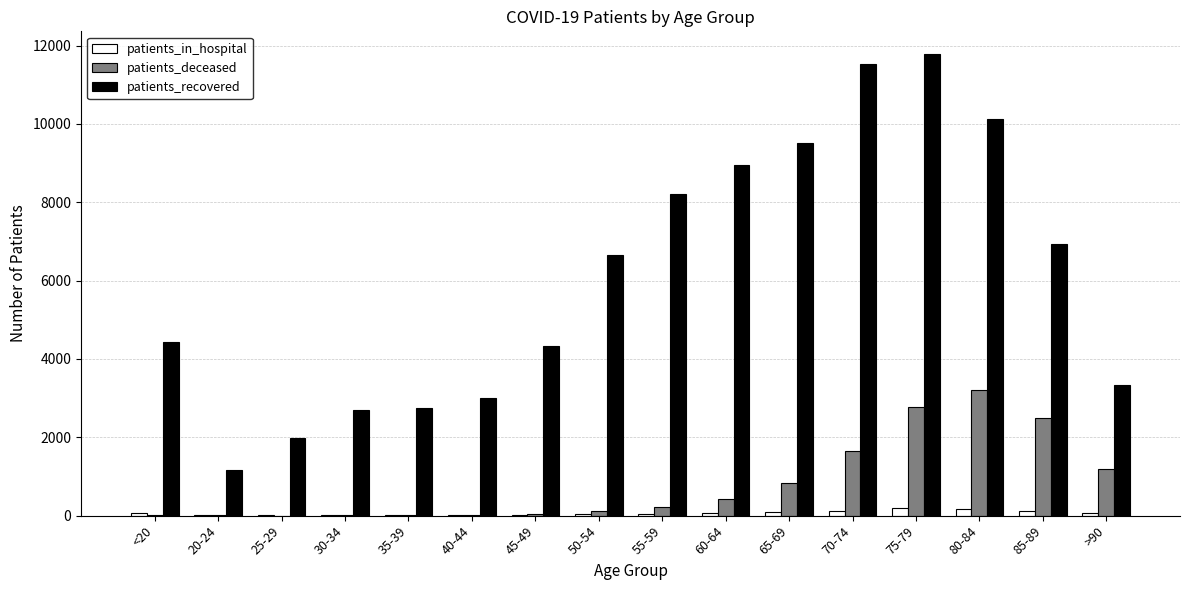

Is it true that patients_in_hospital equals 14 at 45-49?

True